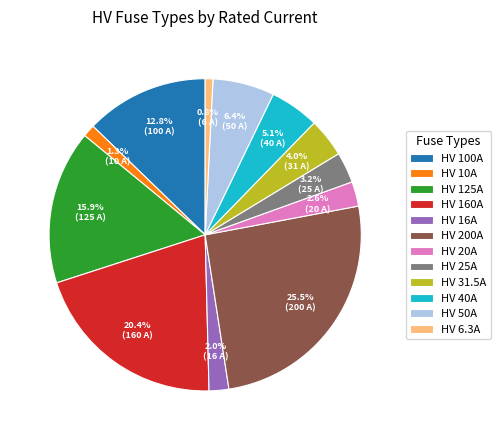

Which slice is the largest?

HV 200A